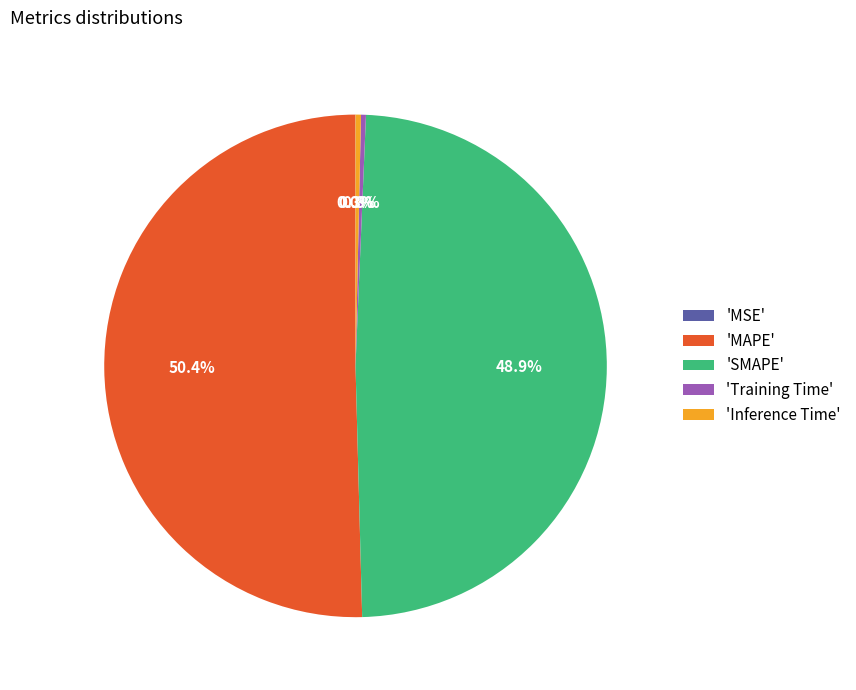

What portion of the pie excludes 'SMAPE'?

51.1%